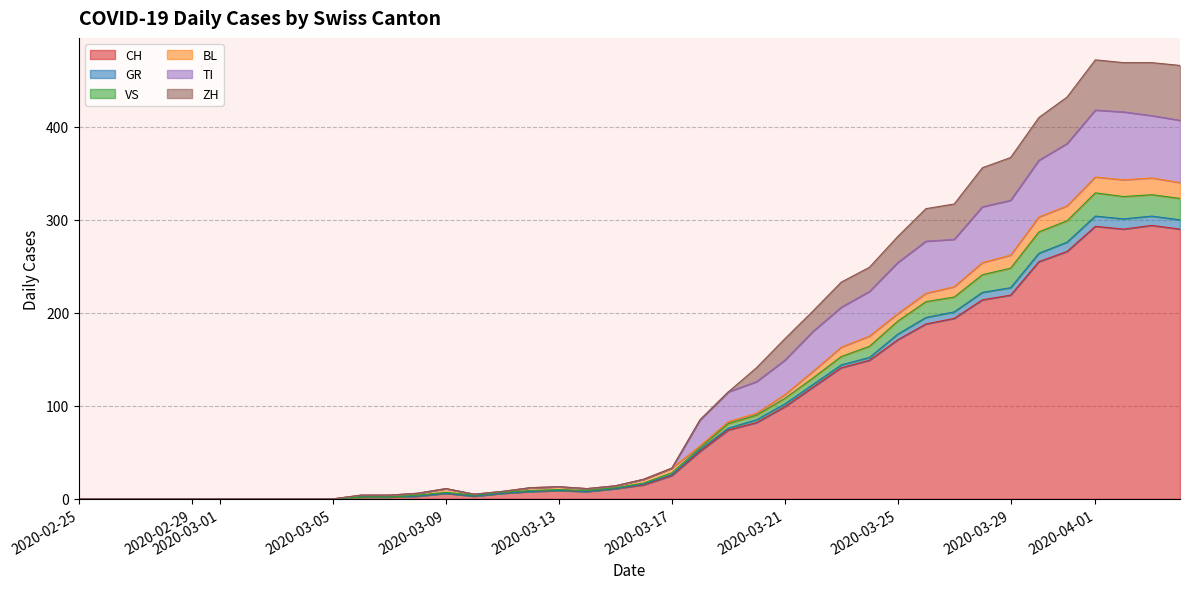

List the labels in order of GR value, smallest first.

2020-02-25, 2020-02-26, 2020-02-27, 2020-02-28, 2020-02-29, 2020-03-01, 2020-03-02, 2020-03-03, 2020-03-04, 2020-03-05, 2020-03-06, 2020-03-07, 2020-03-08, 2020-03-10, 2020-03-09, 2020-03-11, 2020-03-12, 2020-03-14, 2020-03-13, 2020-03-15, 2020-03-16, 2020-03-17, 2020-03-18, 2020-03-19, 2020-03-20, 2020-03-21, 2020-03-22, 2020-03-23, 2020-03-24, 2020-03-25, 2020-03-26, 2020-03-27, 2020-03-28, 2020-03-29, 2020-03-30, 2020-03-31, 2020-04-04, 2020-04-02, 2020-04-03, 2020-04-01